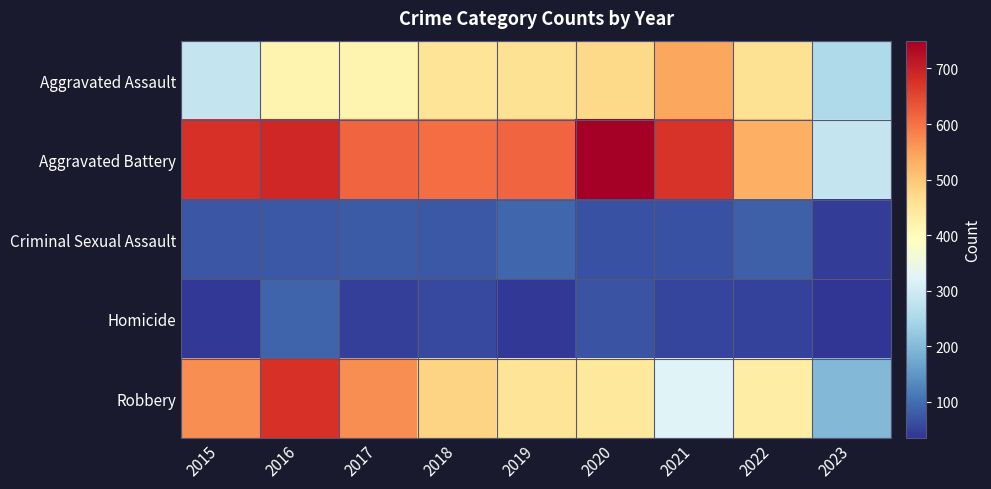

Between 2021 and 2022, which is larger?

2021